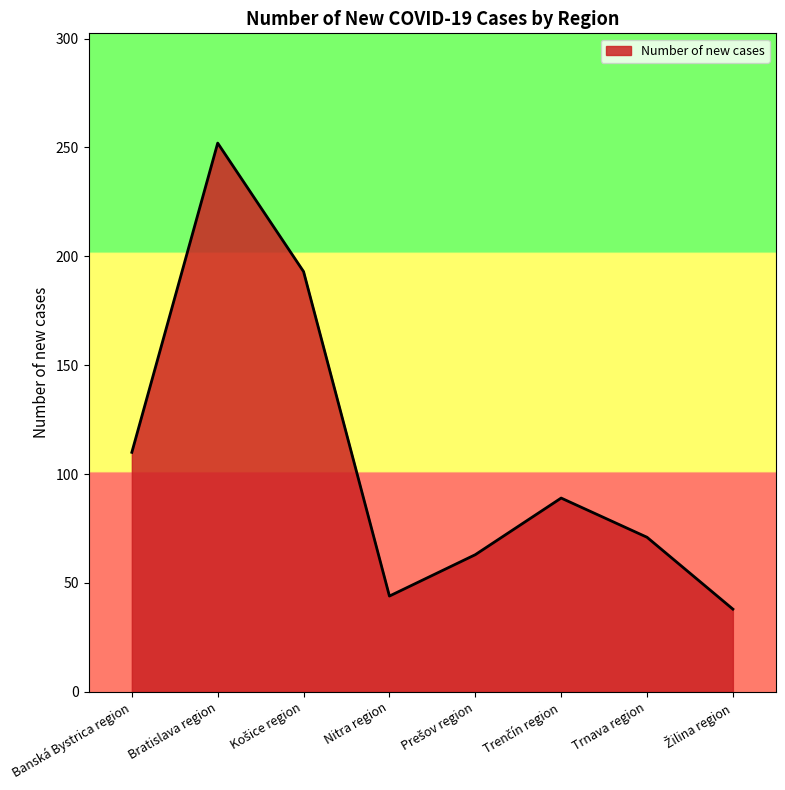

What is the ratio of the value at Nitra region to the value at Trnava region?

0.6